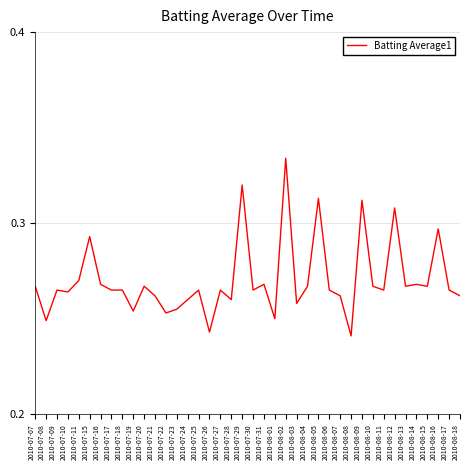

True or false: the data shows 0.4 at 2010-08-14.

False